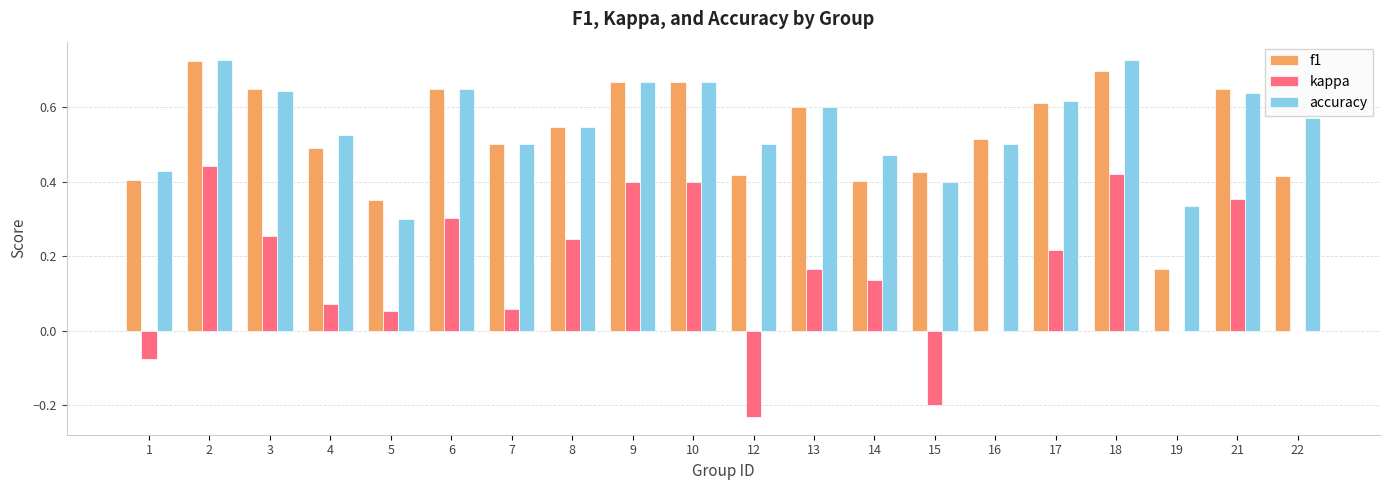

Are the bars grouped side by side (vs. stacked)?

Yes